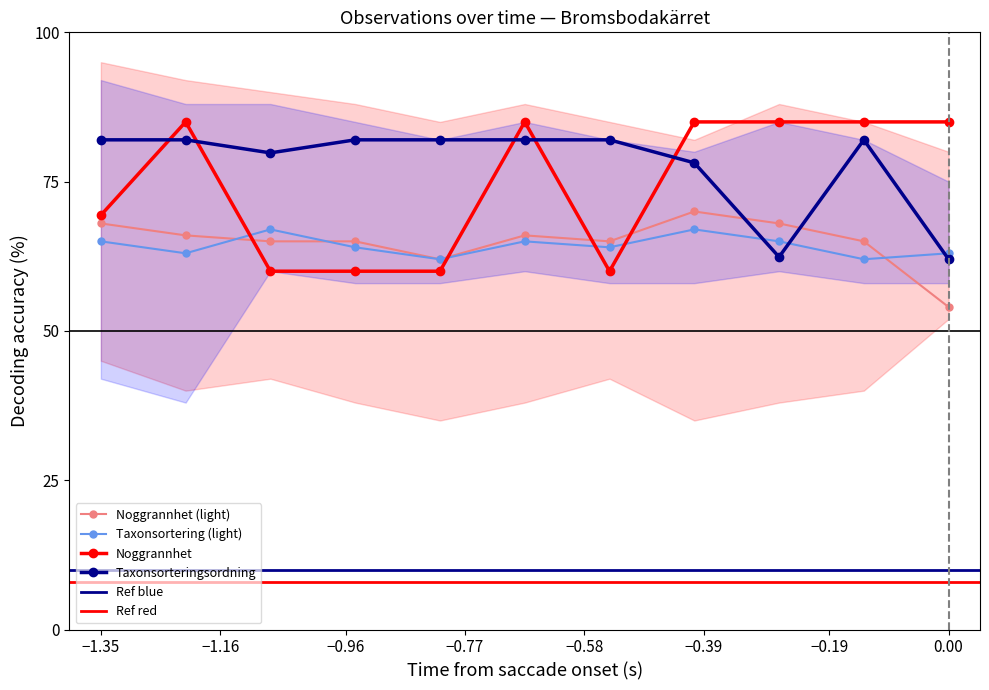

True or false: Noggrannhet has more than 1 points higher than both neighbors.

True